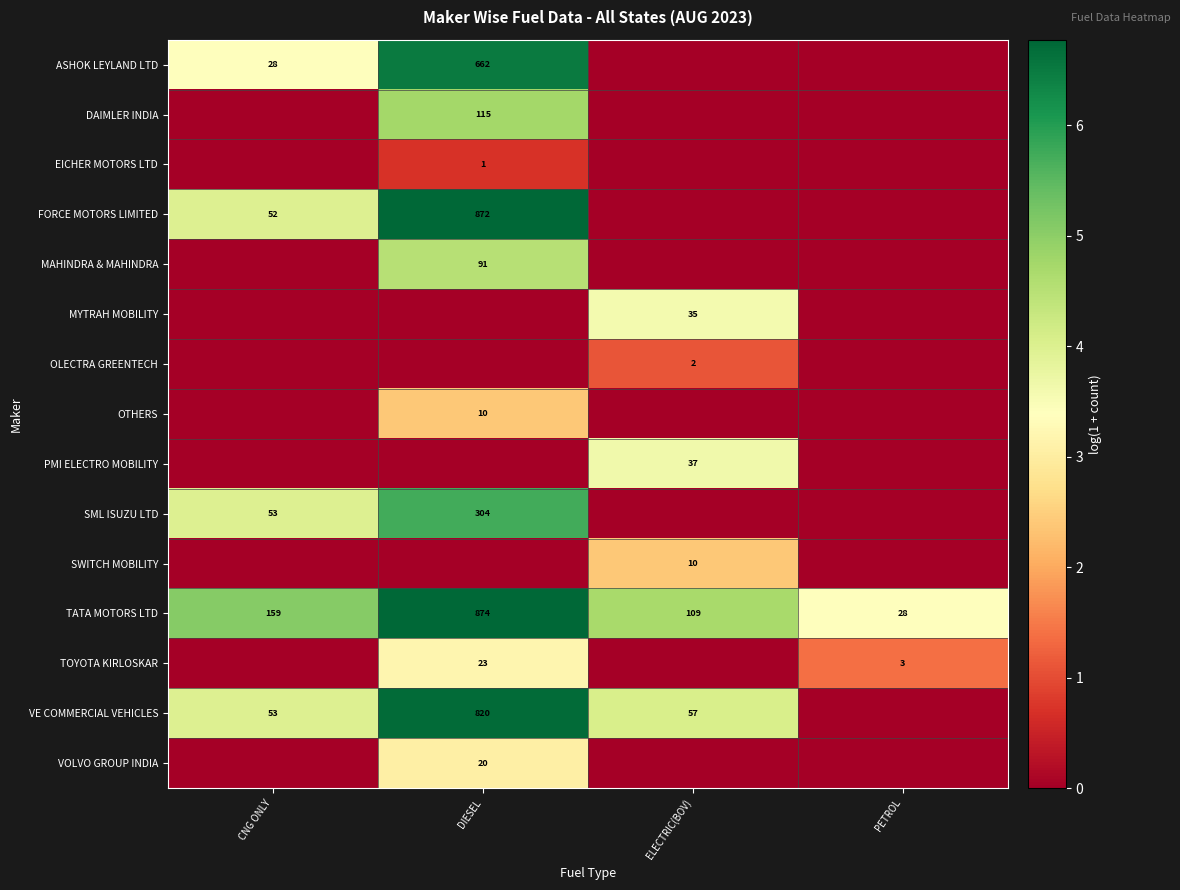

The value of FORCE MOTORS LIMITED at DIESEL is 872. True or false?

True